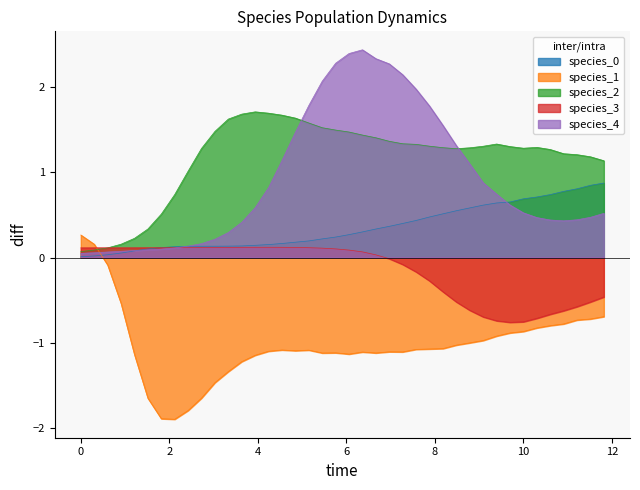

Does the chart have visible grid lines?

No